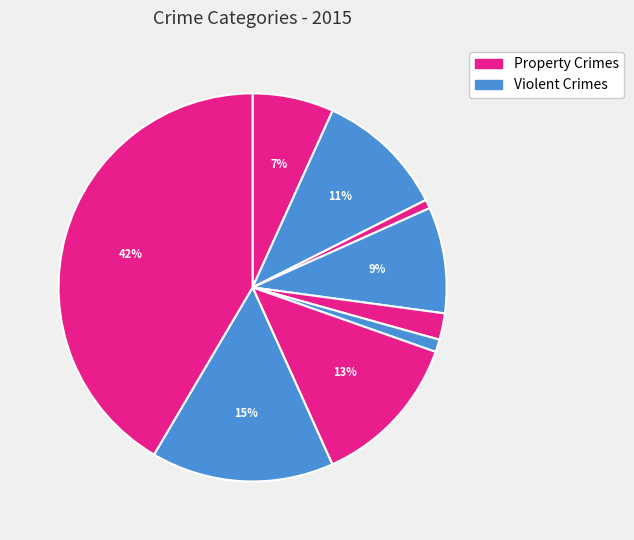

How many slices are in this pie chart?

9